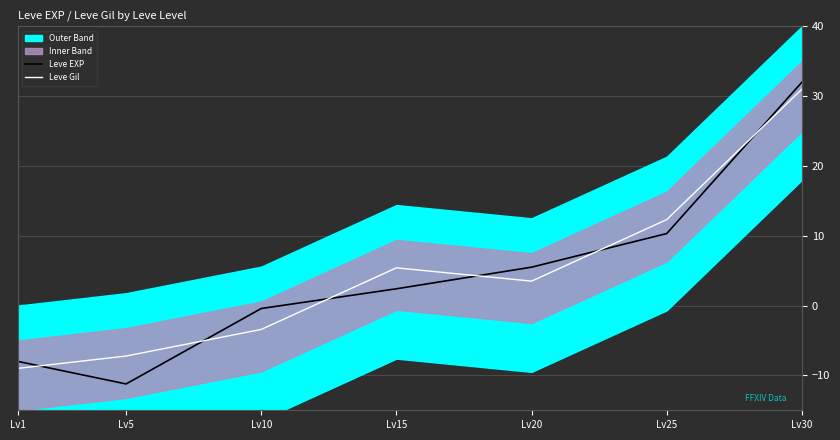

Which series changed the most between Lv1 and Lv15?

Leve Gil